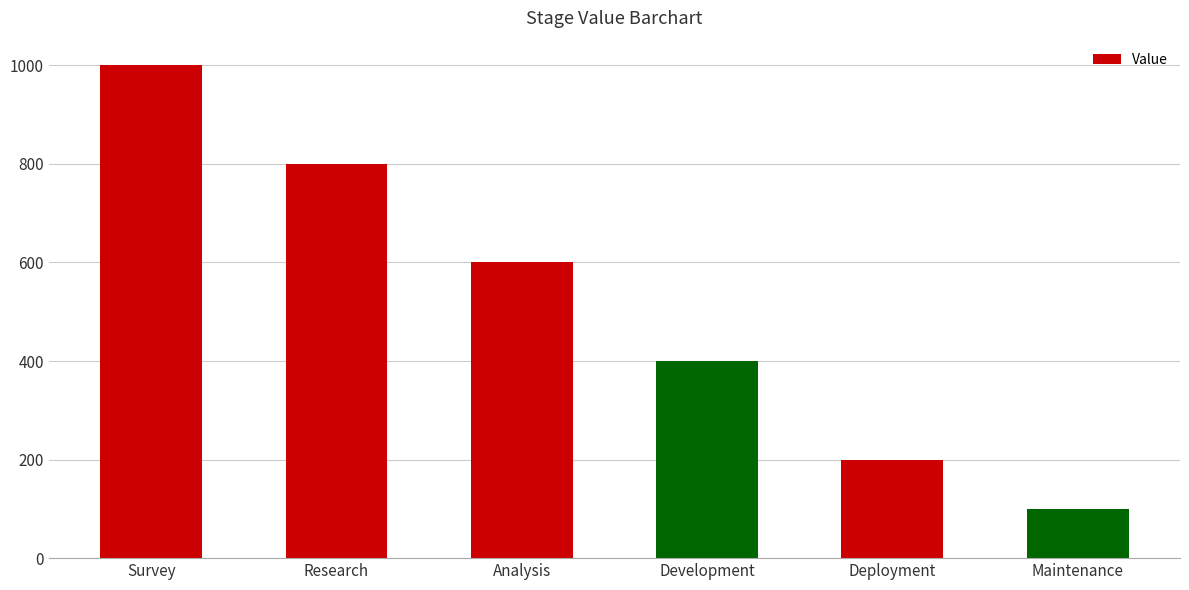

Reading left to right, what are all the values shown in this chart?

Survey=1000	Research=800	Analysis=600	Development=400	Deployment=200	Maintenance=100